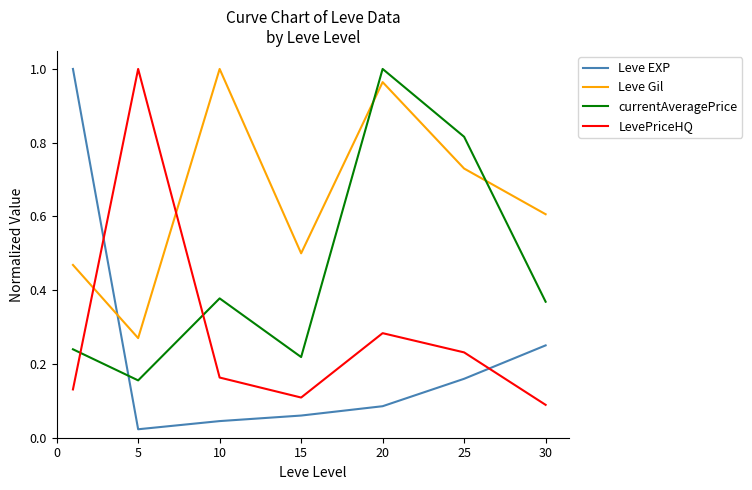

Which series has the largest total across all categories?

Leve Gil